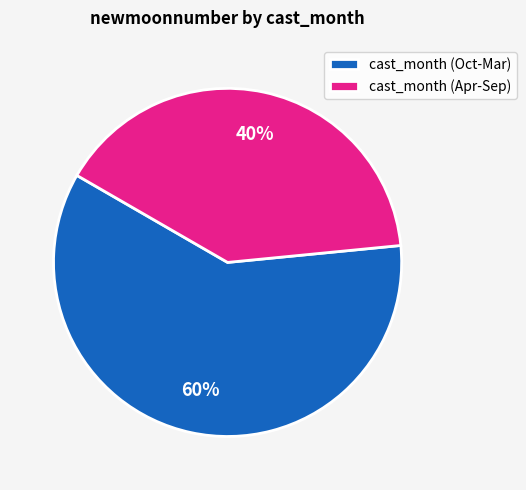

Rank the categories by value from highest to lowest.

cast_month (Oct-Mar), cast_month (Apr-Sep)